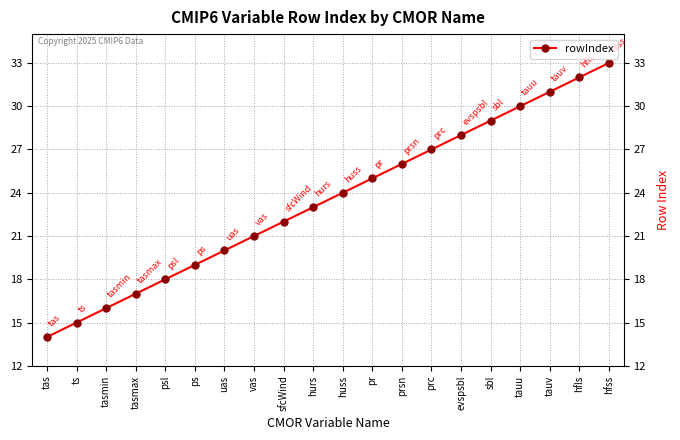

Rank the categories by value from highest to lowest.

hfss, hfls, tauv, tauu, sbl, evspsbl, prc, prsn, pr, huss, hurs, sfcWind, vas, uas, ps, psl, tasmax, tasmin, ts, tas